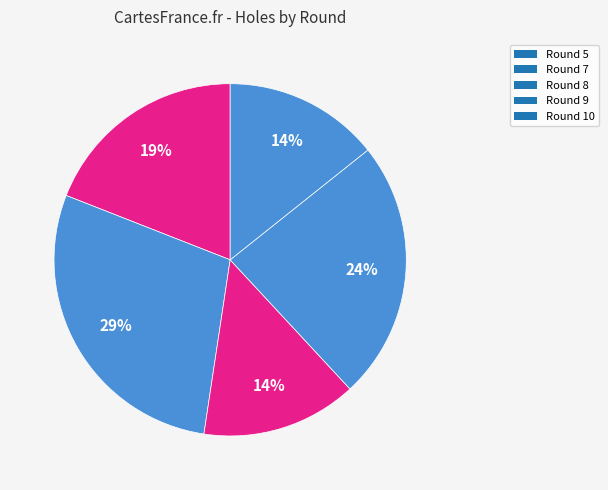

What is the largest slice in the pie chart?

Round 7